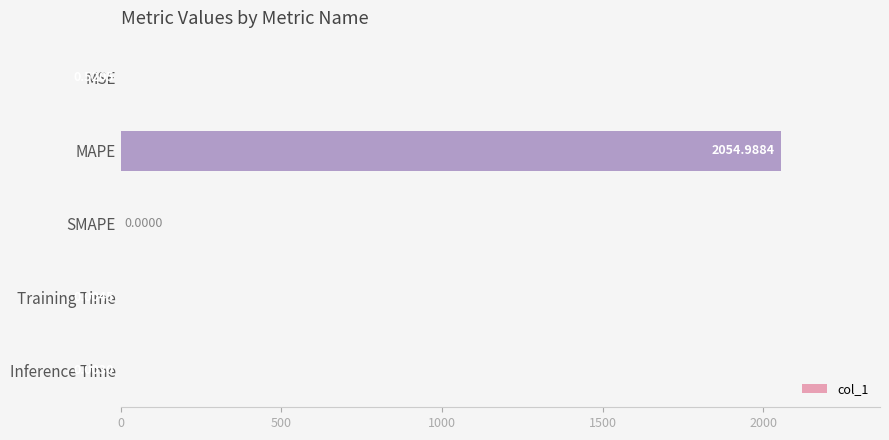

Are the bars grouped side by side (vs. stacked)?

No